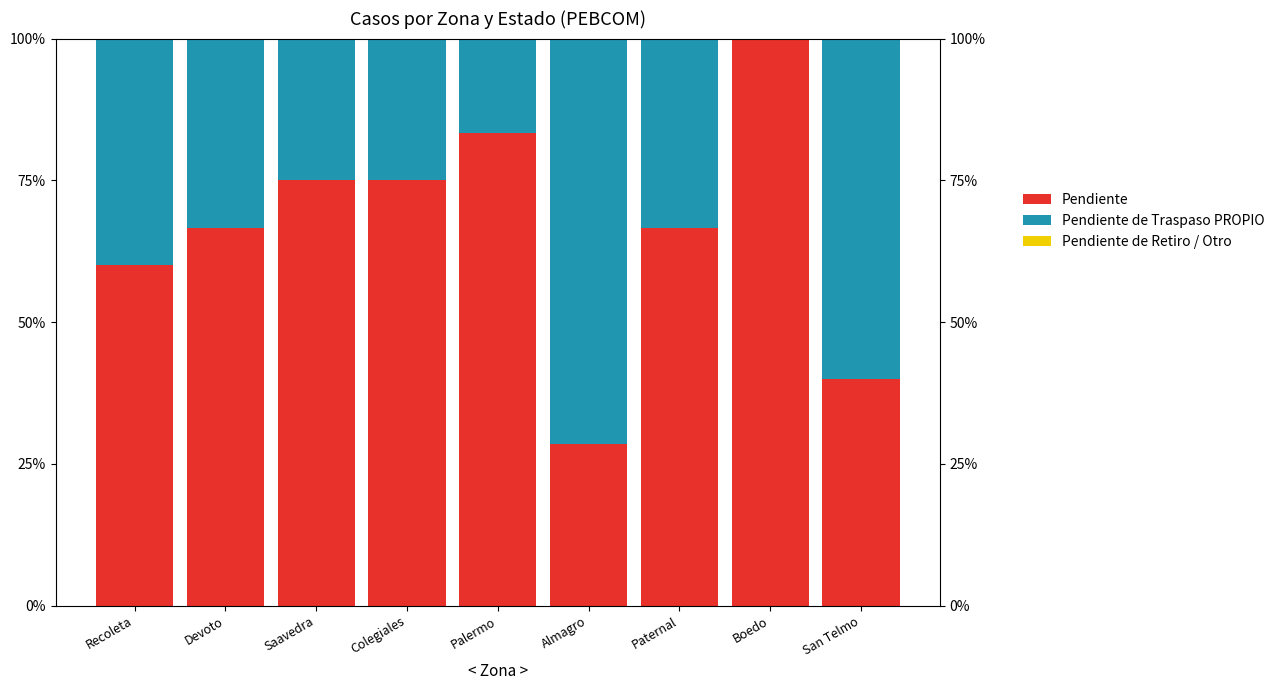

How many bars are there in total?

27